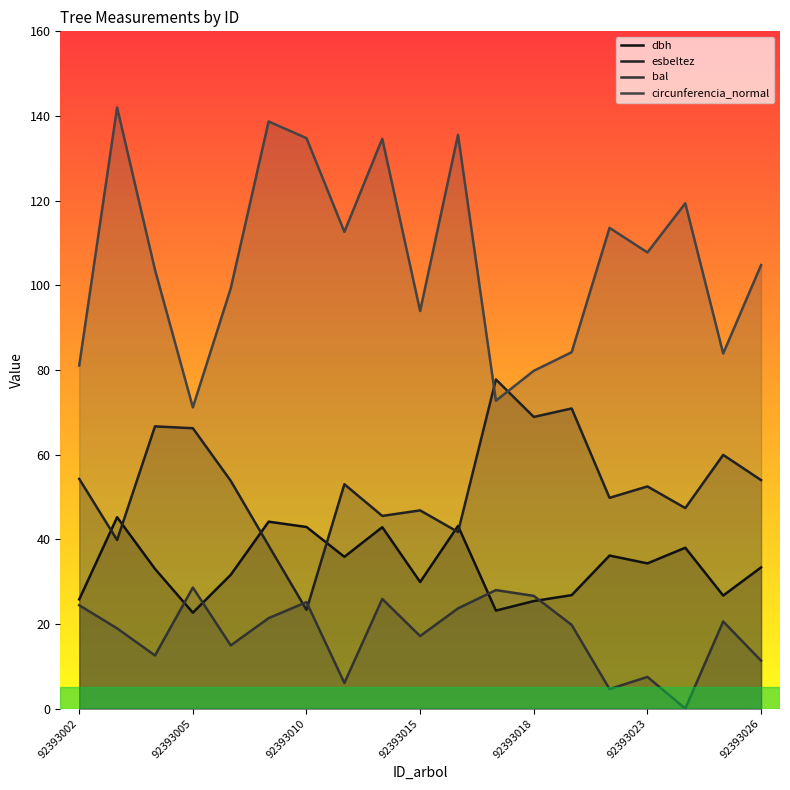

What is the difference between the second highest and second lowest values in the bal series?

23.4